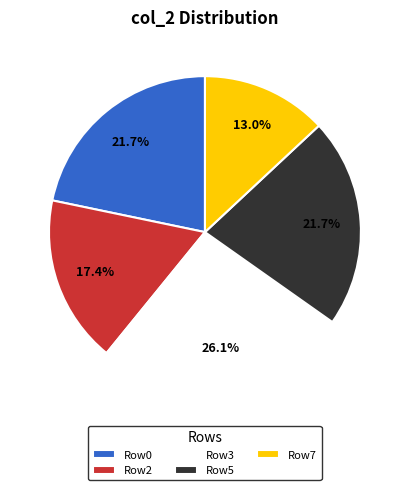

What percentage is NOT represented by Row2?

82.6%